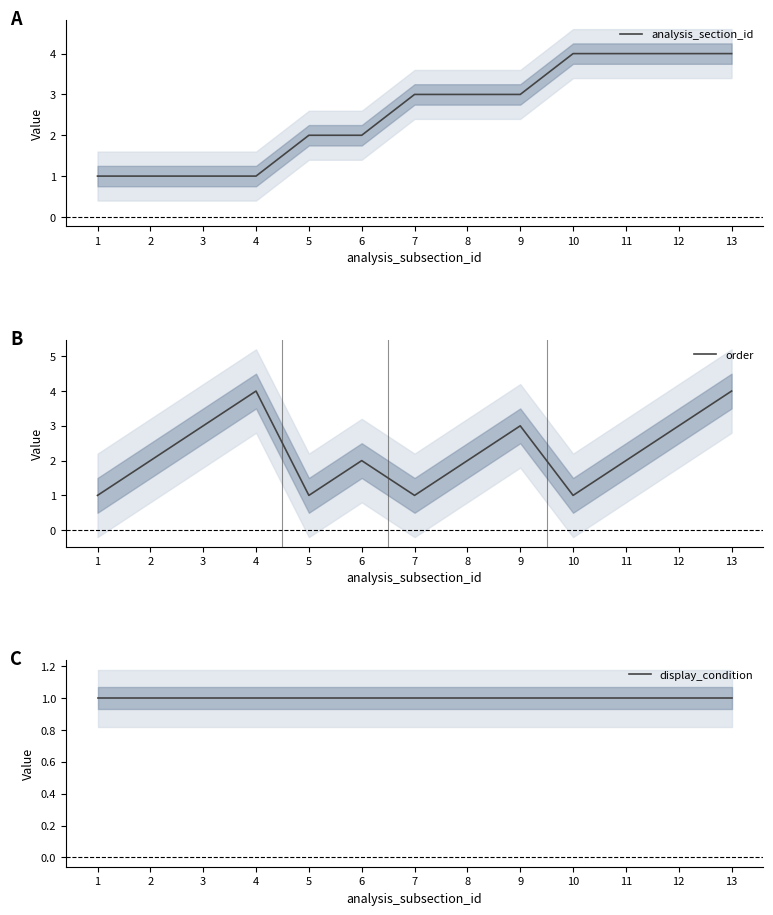

Reading right to left, list all the values displayed in this chart.

analysis_section_id: 13=4	12=4	11=4	10=4	9=3	8=3	7=3	6=2	5=2	4=1	3=1	2=1	1=1
order: 13=4	12=3	11=2	10=1	9=3	8=2	7=1	6=2	5=1	4=4	3=3	2=2	1=1
display_condition: 13=1	12=1	11=1	10=1	9=1	8=1	7=1	6=1	5=1	4=1	3=1	2=1	1=1